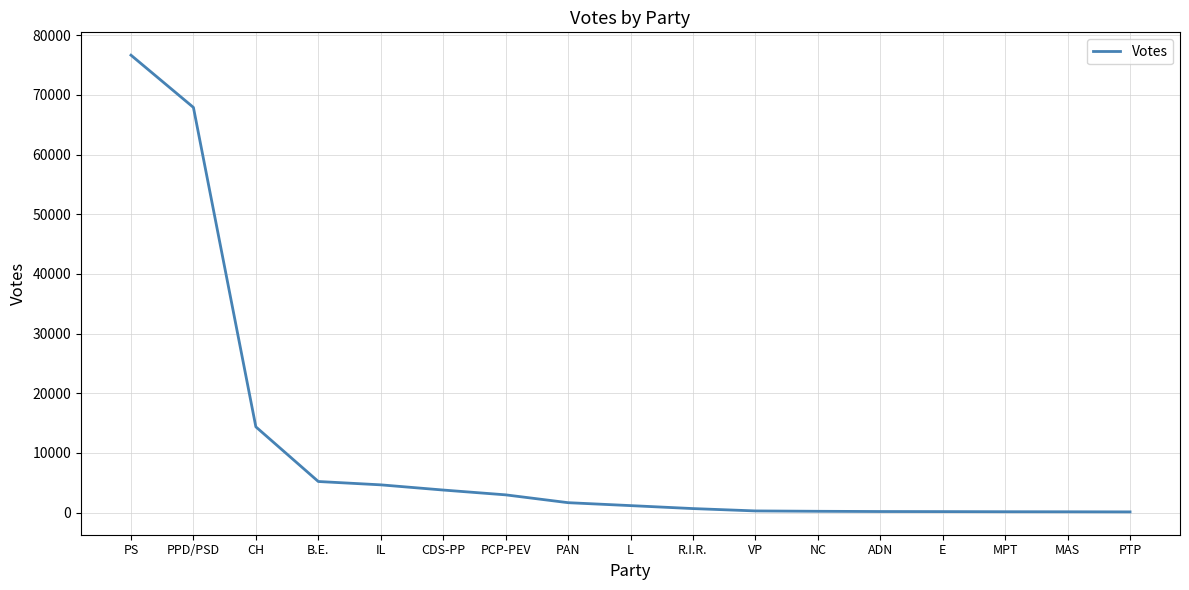

What is the change in value from ADN to MAS?

-43